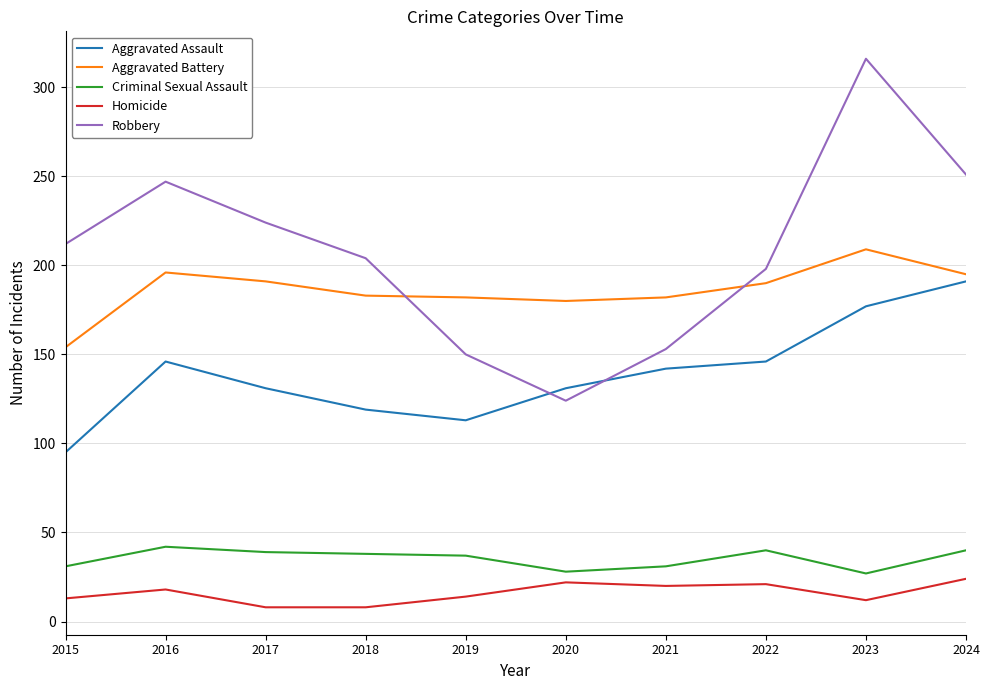

True or false: Robbery and Criminal Sexual Assault cross at least once.

False